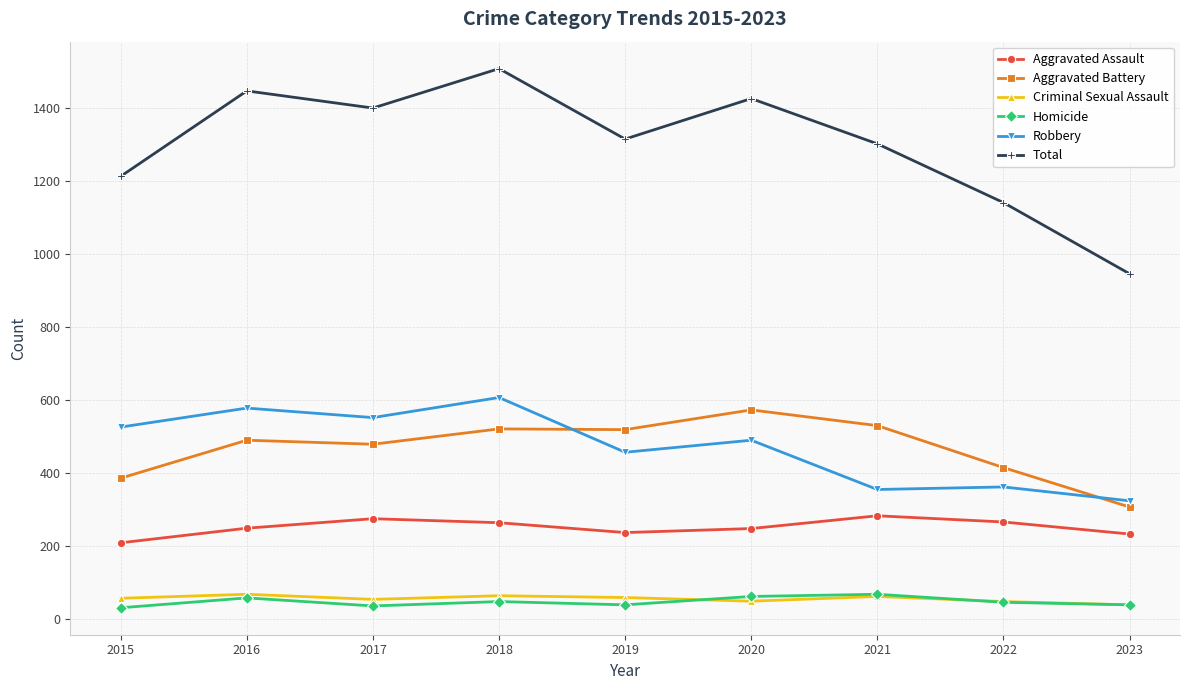

Which series changed the most between 2016 and 2018?

Total